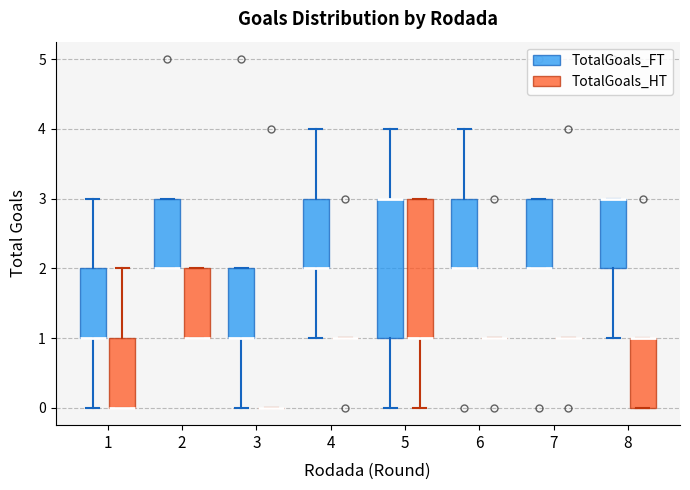

Reading left to right, read every box against the y-axis: the position of its median line, the range the box covers, and the ends of its whiskers. The values are not printed on the chart, so give them approximately, as read against the axis.

1 (TotalGoals_FT): median 1 (drawn on the box's lower edge), box 1 to 2, whiskers 0 to 3
1 (TotalGoals_HT): median 0 (drawn on the box's lower edge), box 0 to 1, whiskers 0 to 2
2 (TotalGoals_FT): median 2 (drawn on the box's lower edge), box 2 to 3, whiskers 2 to 3
2 (TotalGoals_HT): median 1 (drawn on the box's lower edge), box 1 to 2, whiskers 1 to 2
3 (TotalGoals_FT): median 1 (drawn on the box's lower edge), box 1 to 2, whiskers 0 to 2
3 (TotalGoals_HT): box collapsed to a line at 0, whiskers 0 to 0
4 (TotalGoals_FT): median 2 (drawn on the box's lower edge), box 2 to 3, whiskers 1 to 4
4 (TotalGoals_HT): box collapsed to a line at 1, whiskers 1 to 1
5 (TotalGoals_FT): median 3 (drawn on the box's upper edge), box 1 to 3, whiskers 0 to 4
5 (TotalGoals_HT): median 1 (drawn on the box's lower edge), box 1 to 3, whiskers 0 to 3
6 (TotalGoals_FT): median 2 (drawn on the box's lower edge), box 2 to 3, whiskers 2 to 4
6 (TotalGoals_HT): box collapsed to a line at 1, whiskers 1 to 1
7 (TotalGoals_FT): median 2 (drawn on the box's lower edge), box 2 to 3, whiskers 2 to 3
7 (TotalGoals_HT): box collapsed to a line at 1, whiskers 1 to 1
8 (TotalGoals_FT): median 3 (drawn on the box's upper edge), box 2 to 3, whiskers 1 to 3
8 (TotalGoals_HT): median 1 (drawn on the box's upper edge), box 0 to 1, whiskers 0 to 1